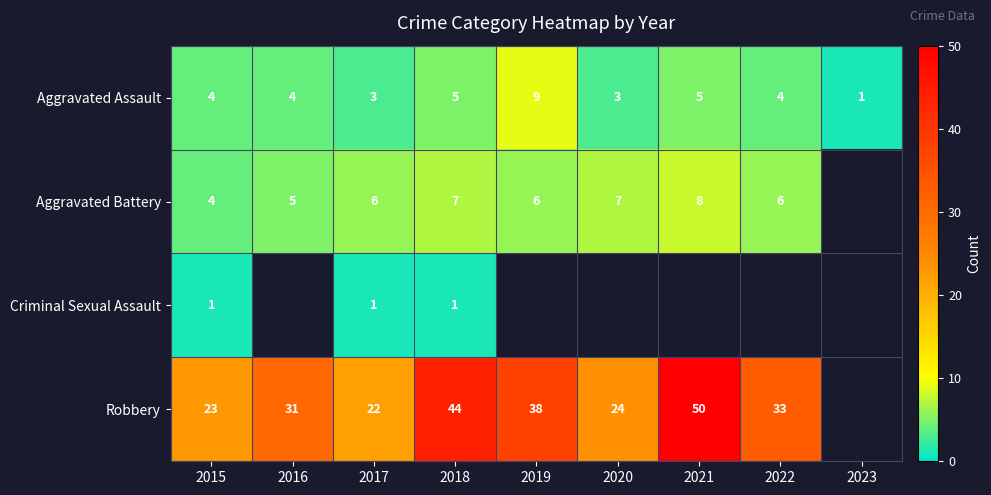

Is the value of Robbery at 2016 greater than the value of Aggravated Assault at 2020?

Yes